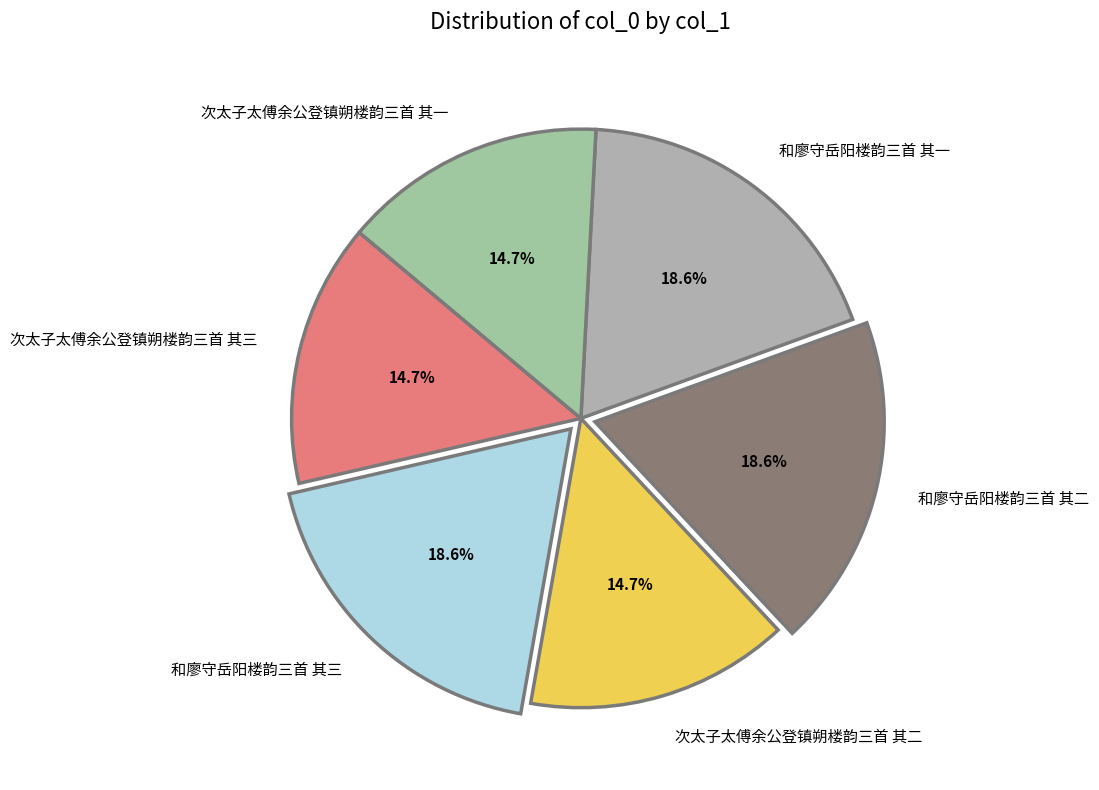

What percentage is the 和廖守岳阳楼韵三首 其二 slice, to the nearest percent?

19%